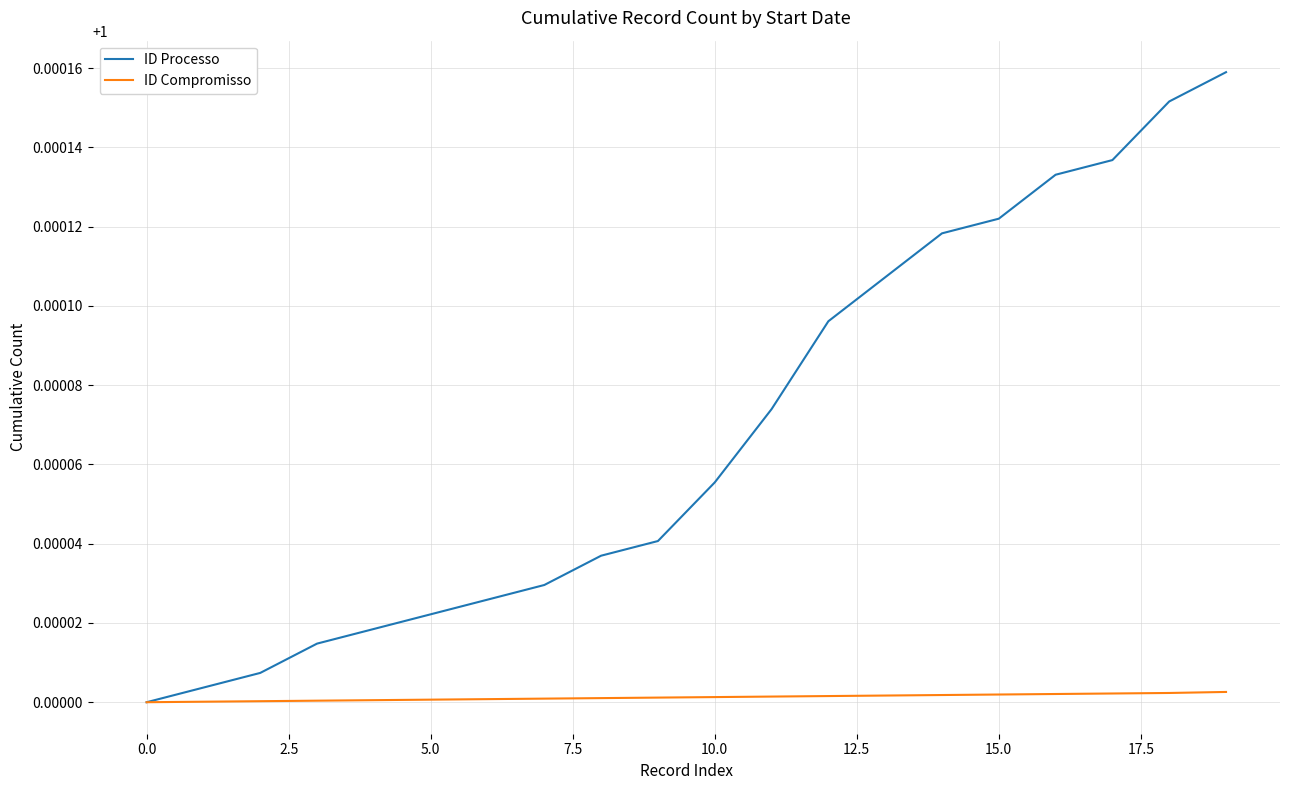

How many values in the ID Processo series exceed 1?

19